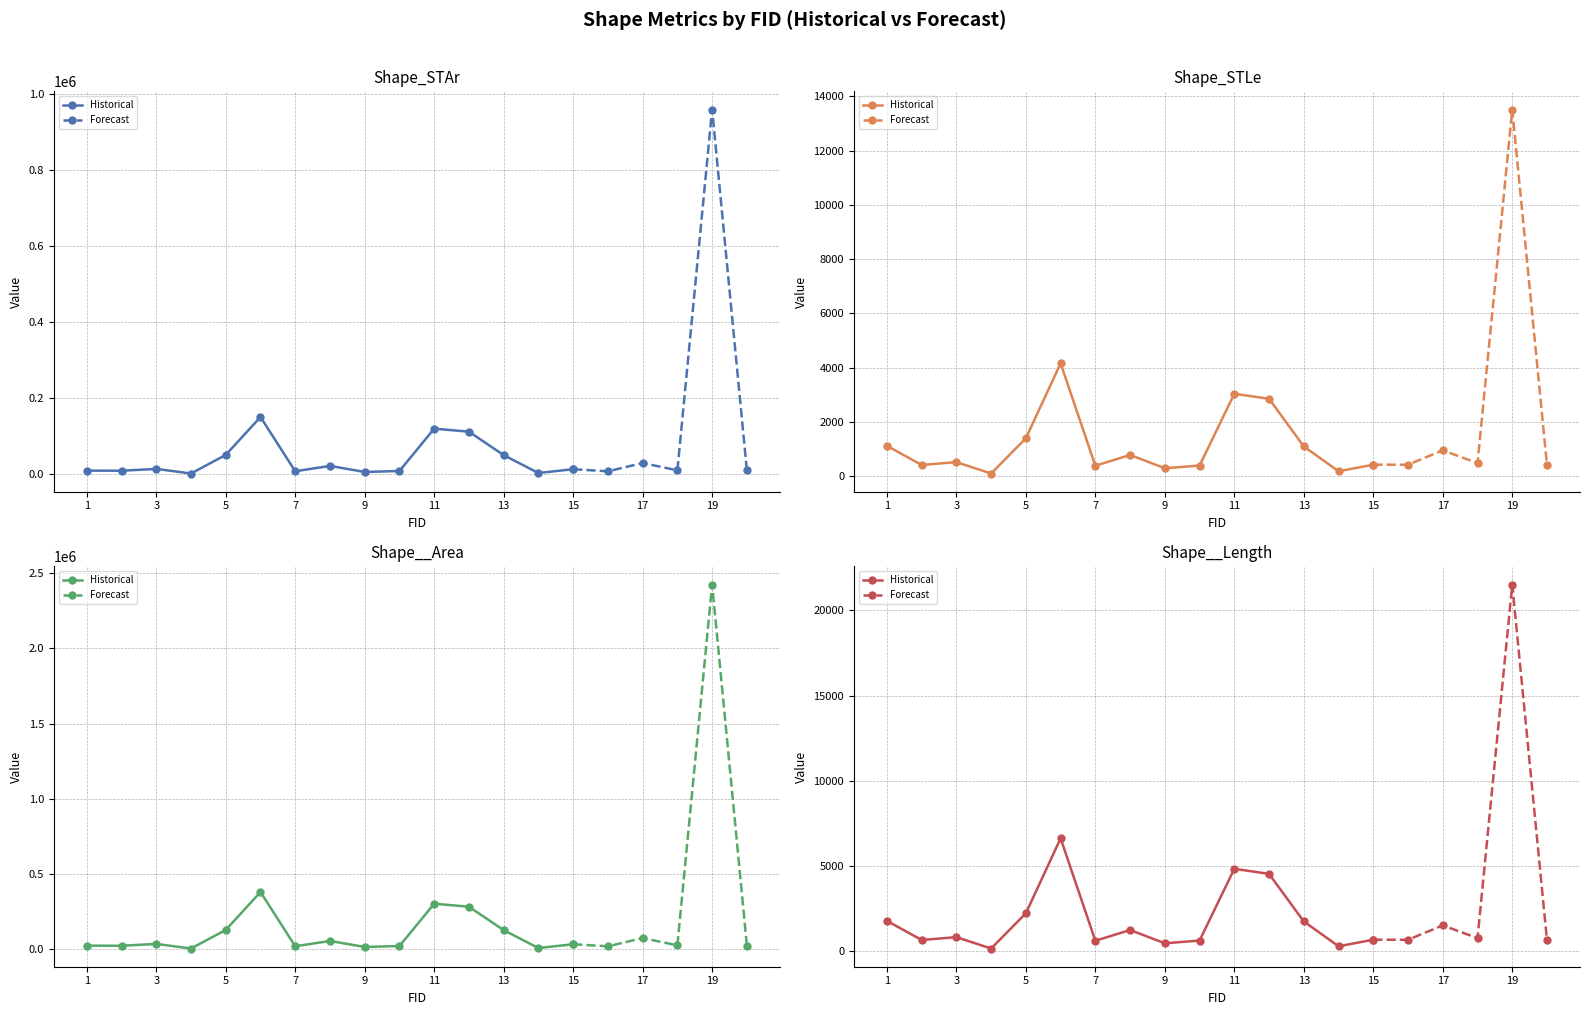

True or false: Shape_STLe and Shape_STAr intersect in this chart.

False